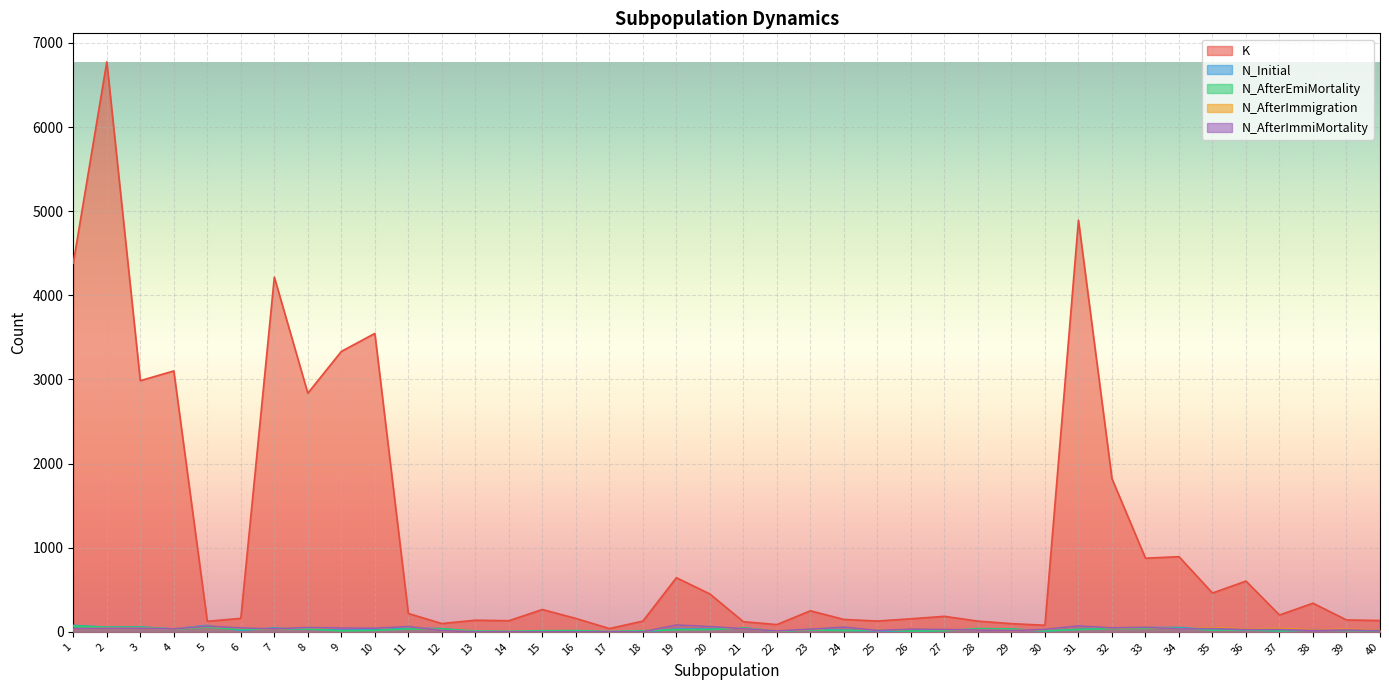

Is it true that N_AfterEmiMortality equals 27 at 20?

True